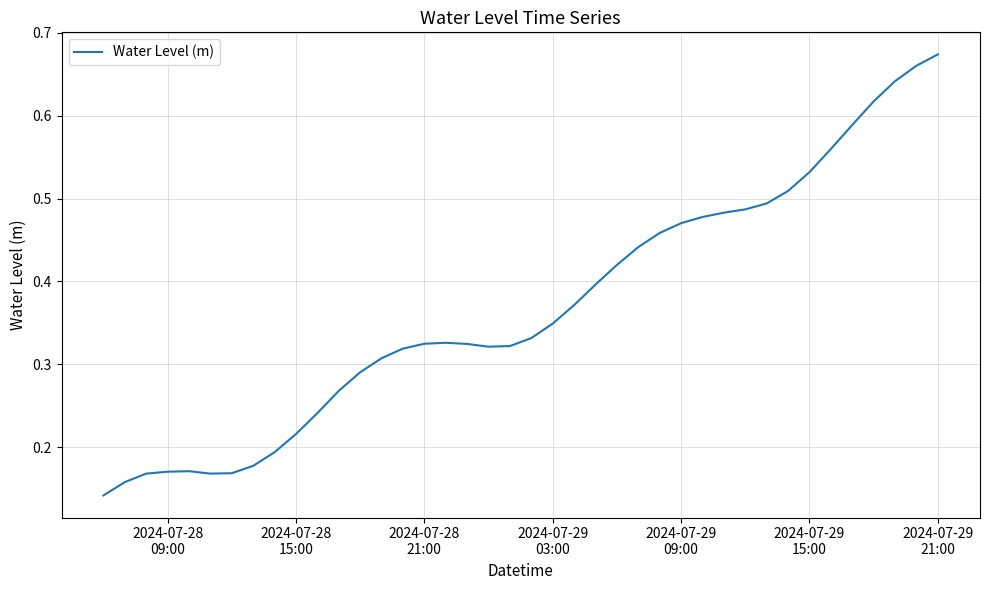

Count the values in the range 0 to 1.

40